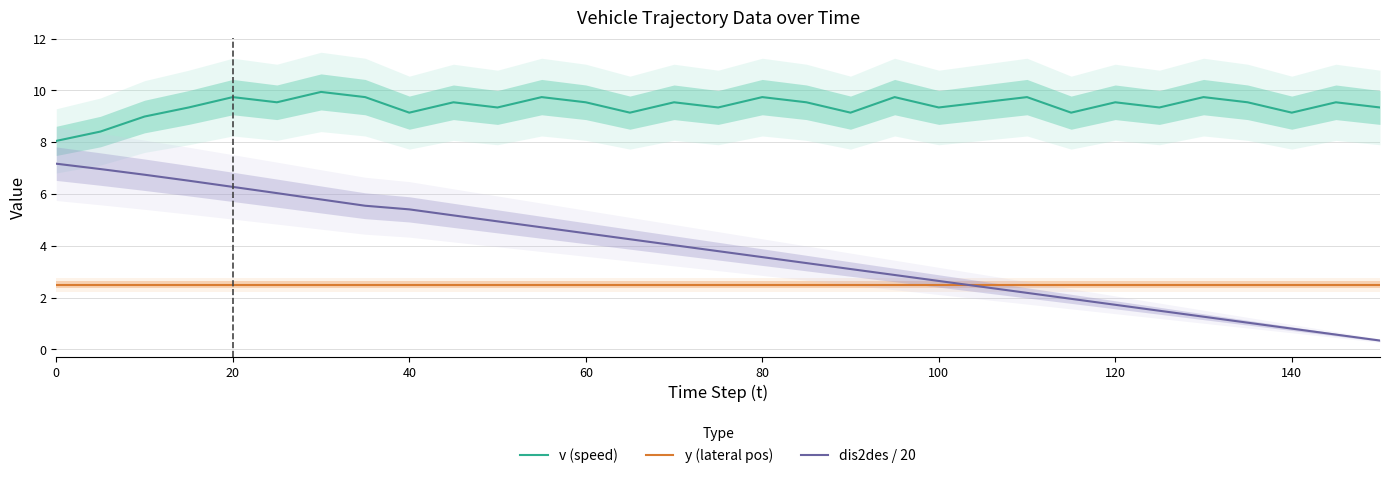

Is it true that v (speed) equals 15.0 at 40?

False